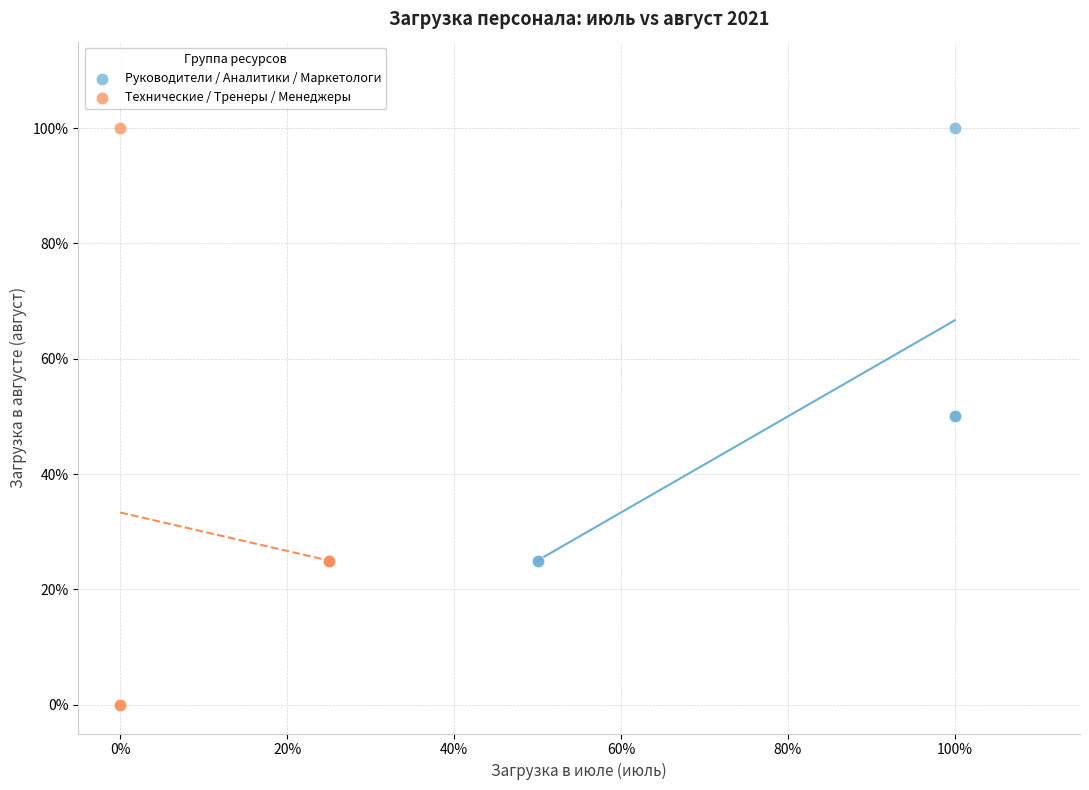

Which series contains the lowest Y value?

Технические / Тренеры / Менеджеры